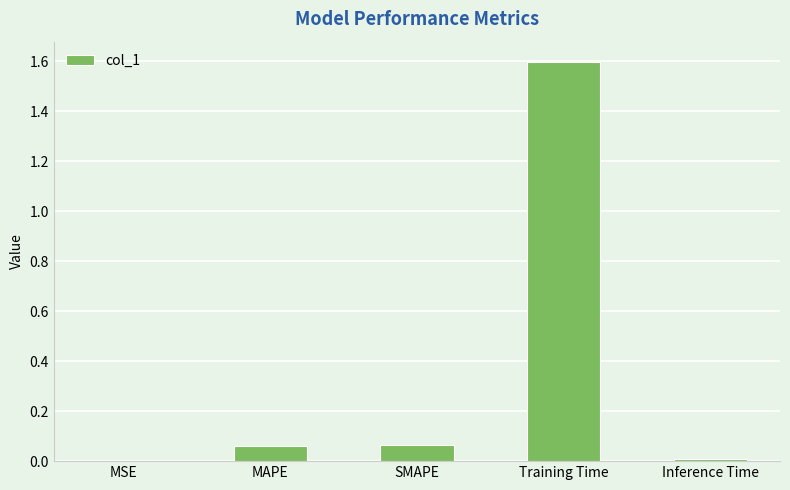

True or false: the data shows 1.6 at Training Time.

True